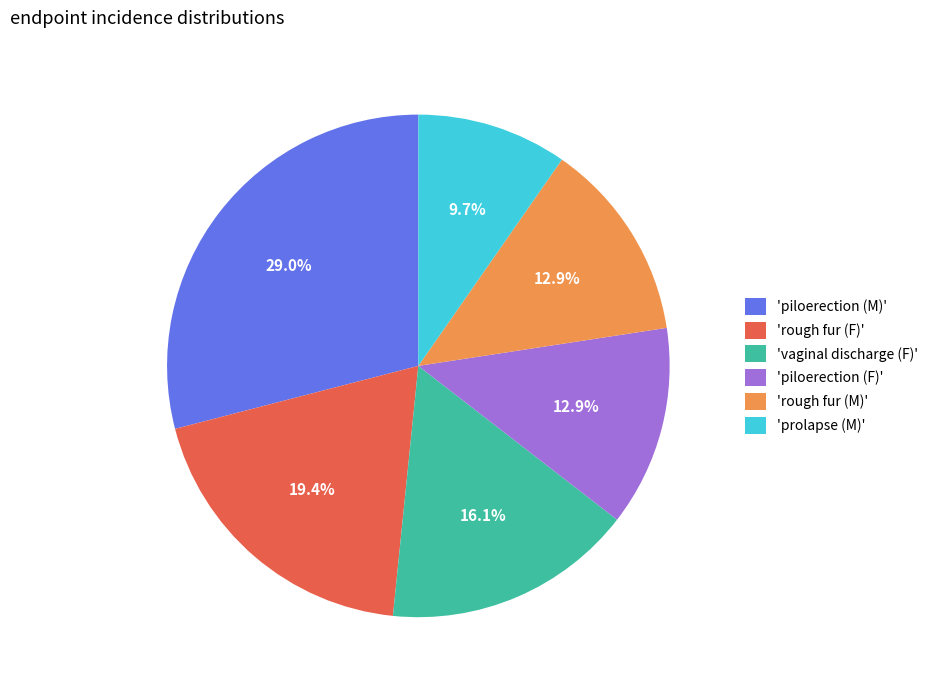

Which has a higher value, 'piloerection (M)' or 'rough fur (M)'?

'piloerection (M)'